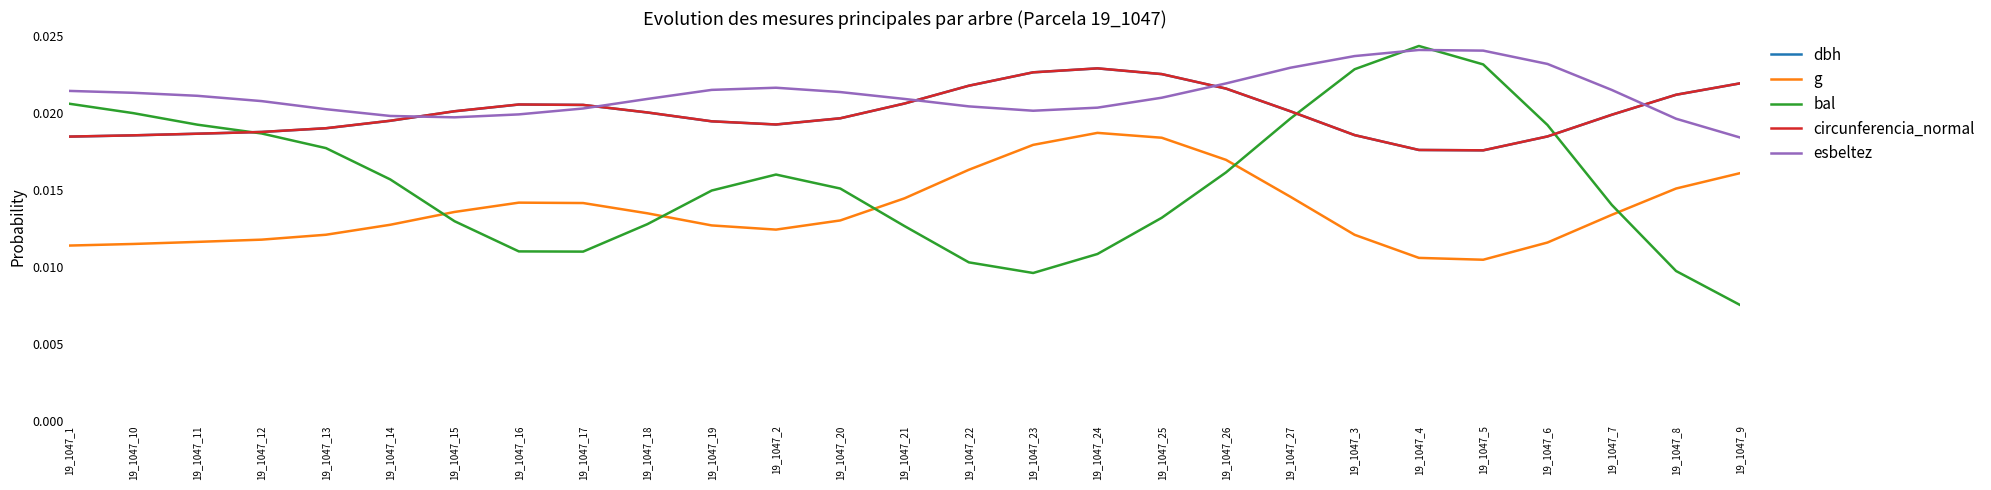

What position from the right is 19_1047_14?

22